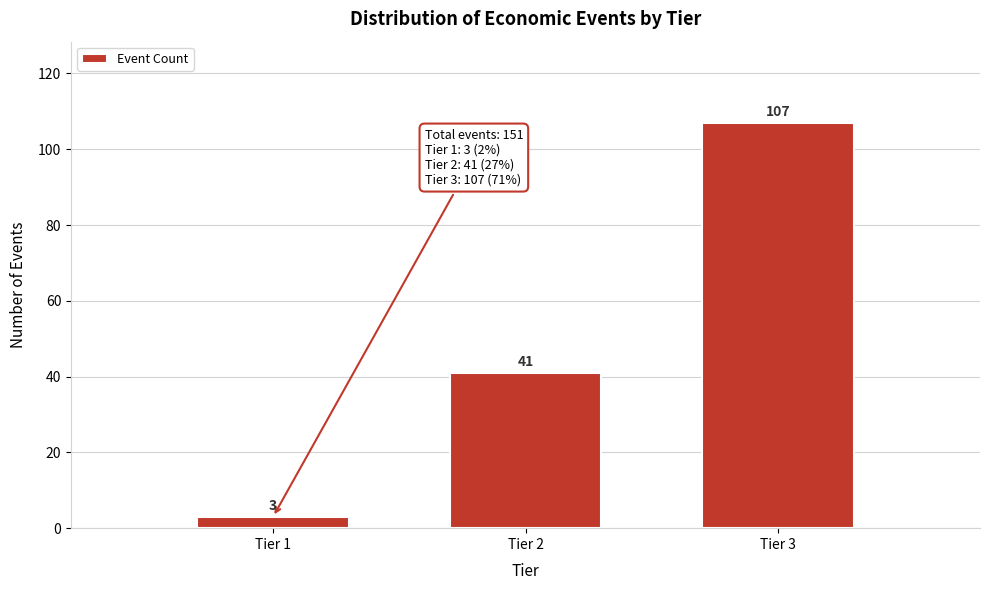

Reading left to right, list all the values displayed in this chart.

Tier 1=3	Tier 2=41	Tier 3=107